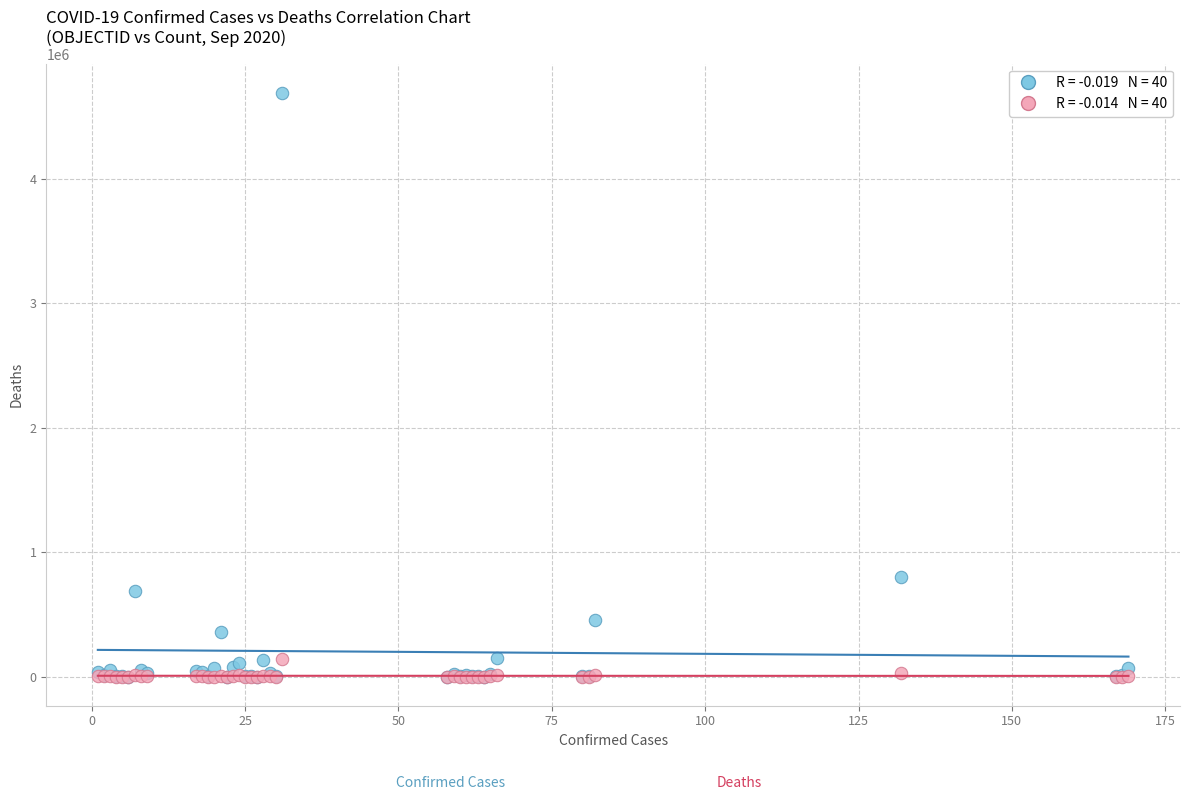

Across all series, what Y value is closest to 2344806?

798317